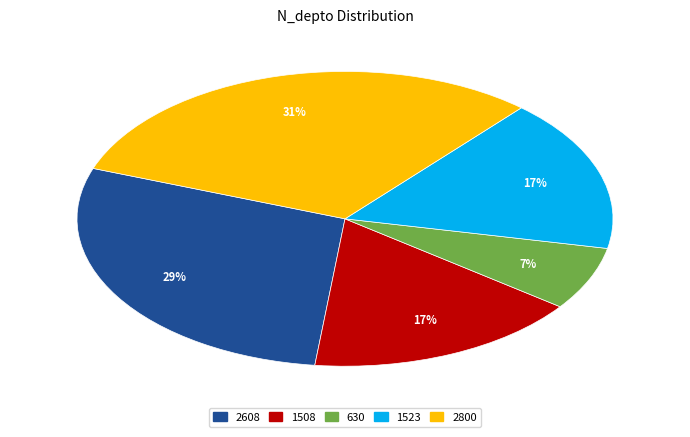

What percentage is the 2800 slice, to the nearest percent?

31%